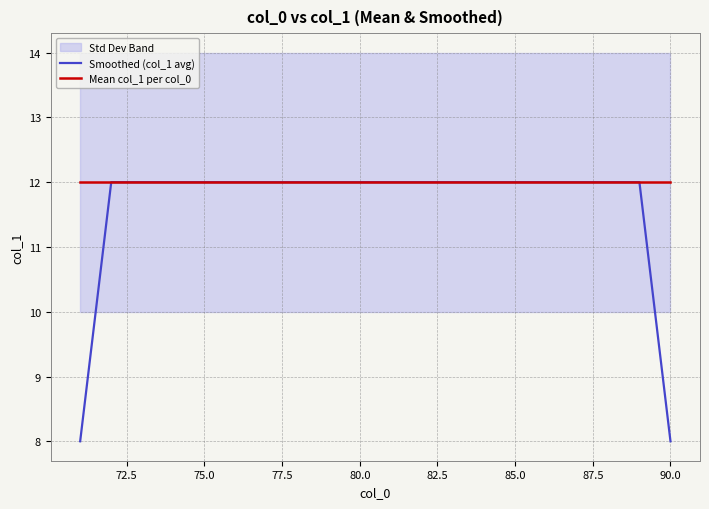

True or false: Smoothed (col_1 avg) has a value of 12 at 80.0.

True